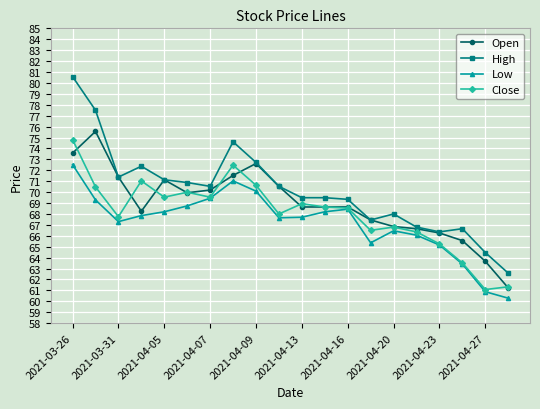

How many distinct data groups are displayed?

4